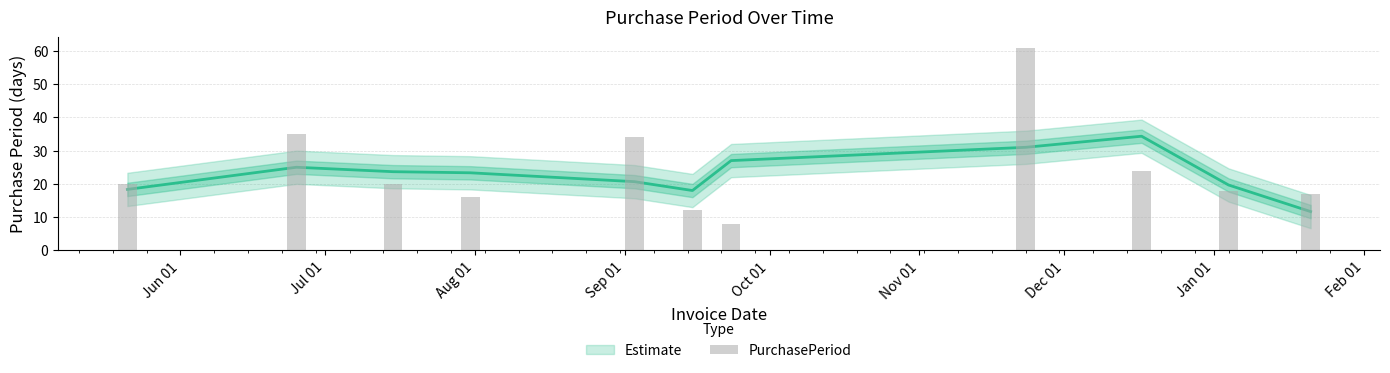

Count the number of categories in the chart.

11